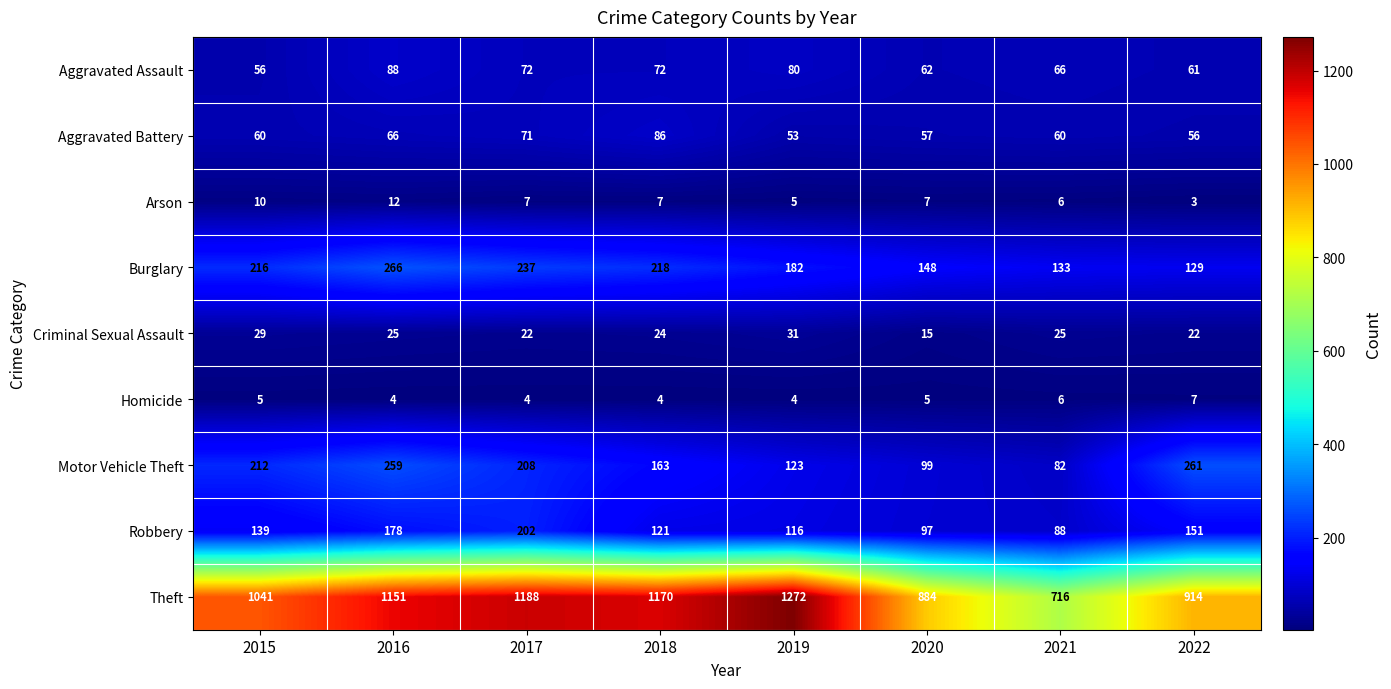

Is it true that Robbery equals 127 at 2021?

False